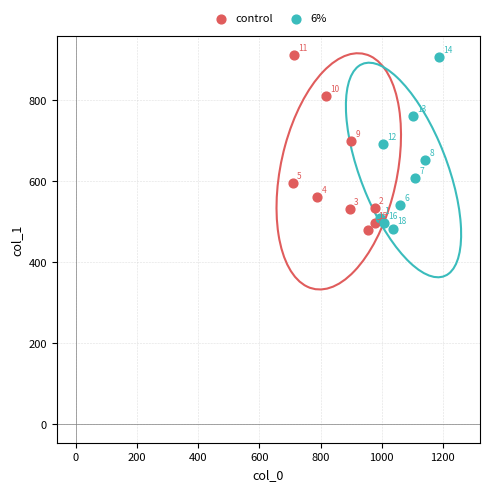

Which series contains the highest Y value?

control